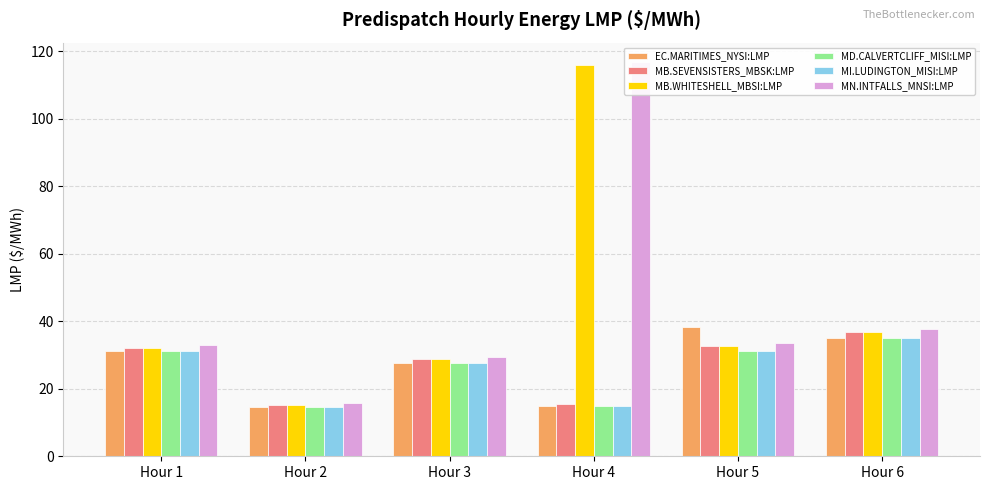

Does the chart contain any negative values?

No